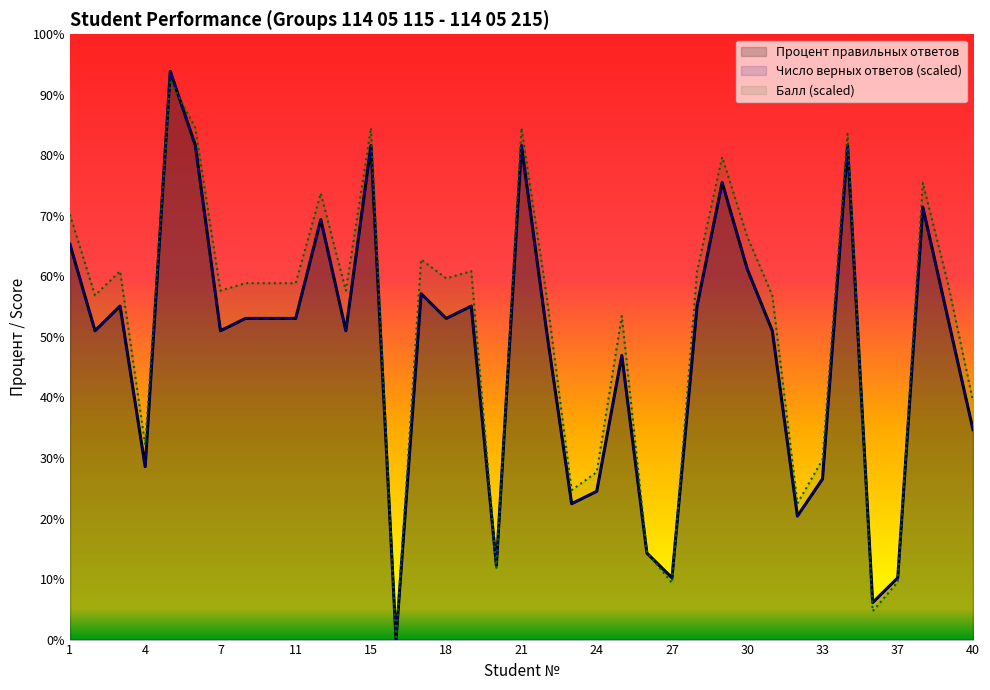

What is the spread (max minus min) of values at 2?

5.9